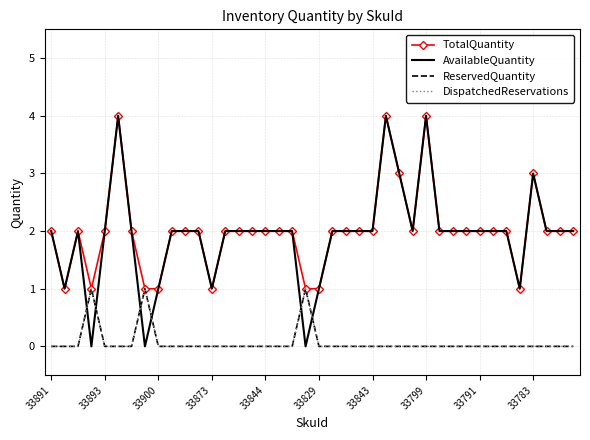

Reading left to right, extract all data points from this chart.

TotalQuantity: 2	1	2	1	2	4	2	1	1	2	2	2	1	2	2	2	2	2	2	1	1	2	2	2	2	4	3	2	4	2	2	2	2	2	2	1	3	2	2	2
AvailableQuantity: 2	1	2	0	2	4	2	0	1	2	2	2	1	2	2	2	2	2	2	0	1	2	2	2	2	4	3	2	4	2	2	2	2	2	2	1	3	2	2	2
ReservedQuantity: 0	0	0	1	0	0	0	1	0	0	0	0	0	0	0	0	0	0	0	1	0	0	0	0	0	0	0	0	0	0	0	0	0	0	0	0	0	0	0	0
DispatchedReservations: 0	0	0	1	0	0	0	1	0	0	0	0	0	0	0	0	0	0	0	1	0	0	0	0	0	0	0	0	0	0	0	0	0	0	0	0	0	0	0	0